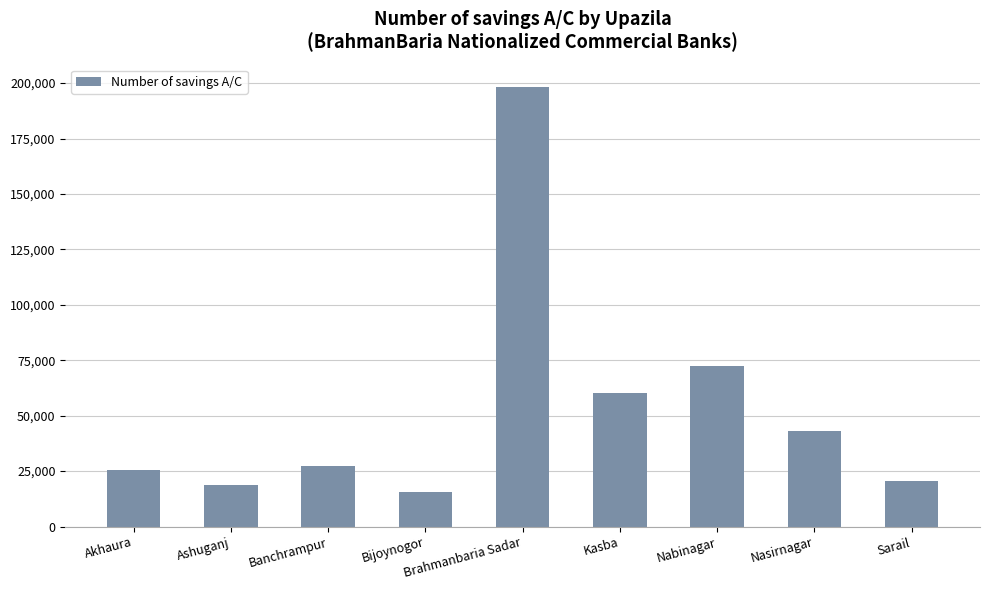

List the labels in order of value, largest first.

Brahmanbaria Sadar, Nabinagar, Kasba, Nasirnagar, Banchrampur, Akhaura, Sarail, Ashuganj, Bijoynogor